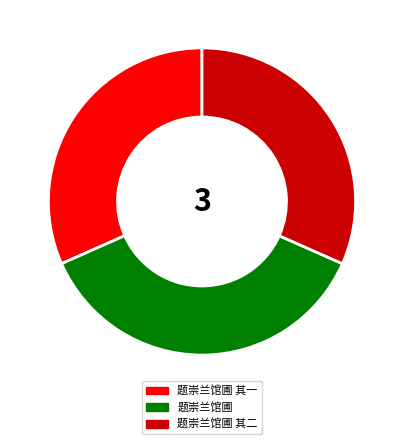

Combined, do 题崇兰馆圃 其一 and 题崇兰馆圃 account for over 50%?

Yes